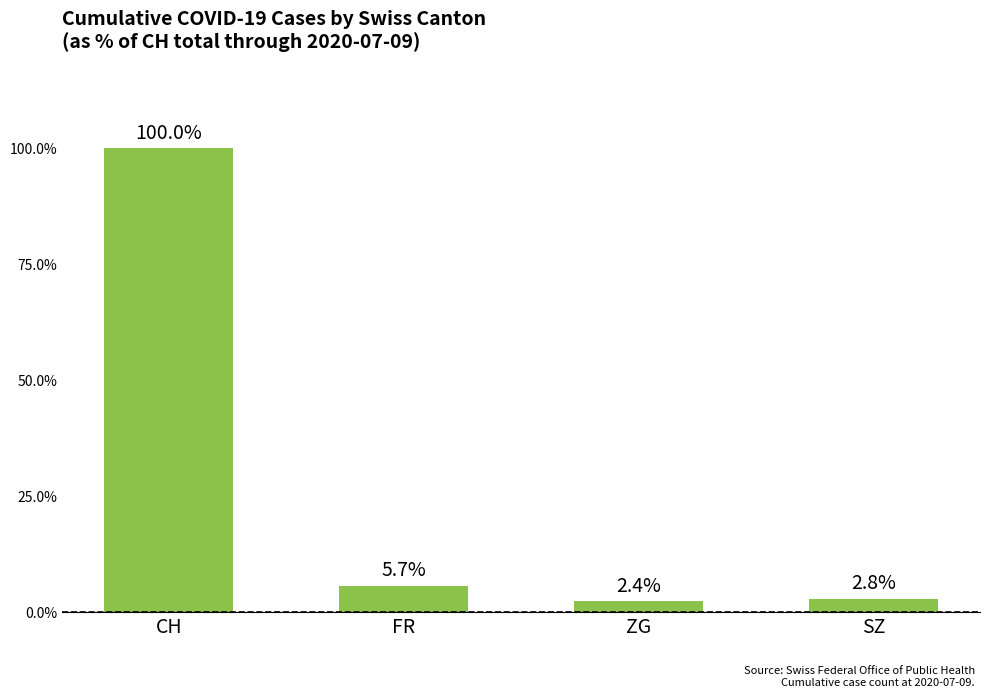

Are the bars grouped side by side (vs. stacked)?

No